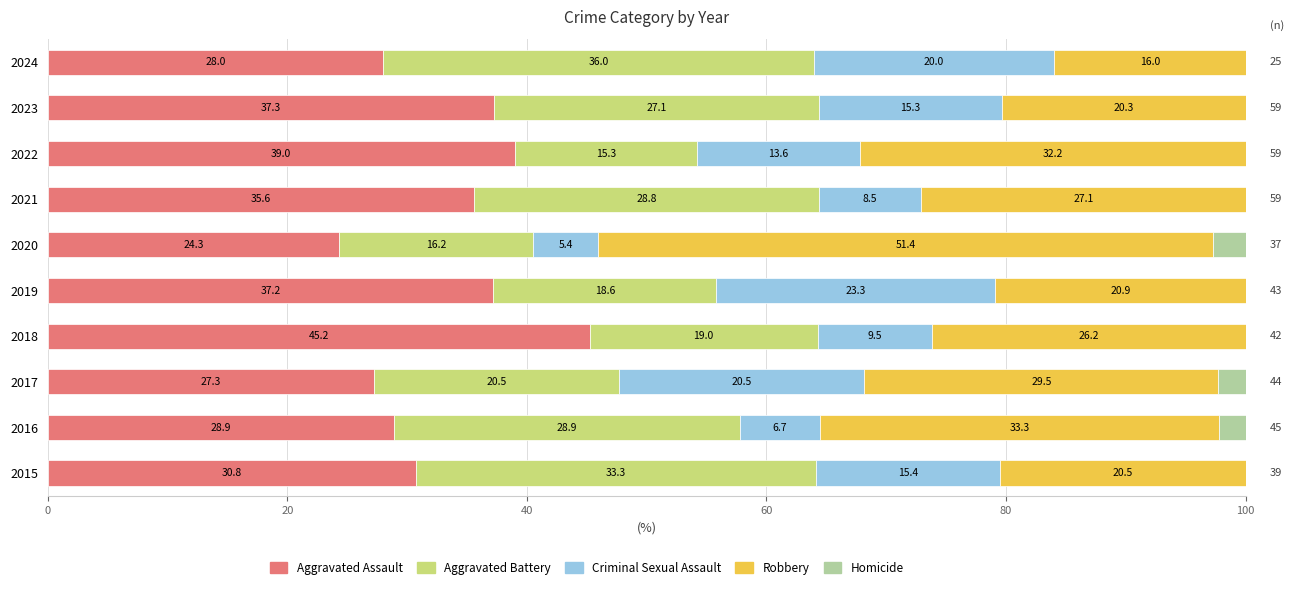

What is the total value across all series at 2021?

100.0